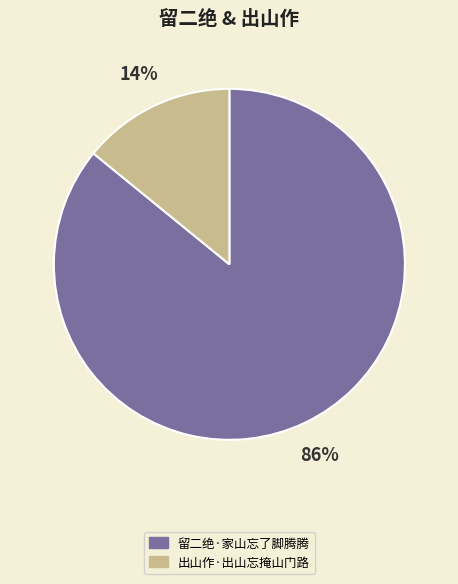

Is it true that 留二绝·家山忘了脚腾腾 is 86% of the pie?

True